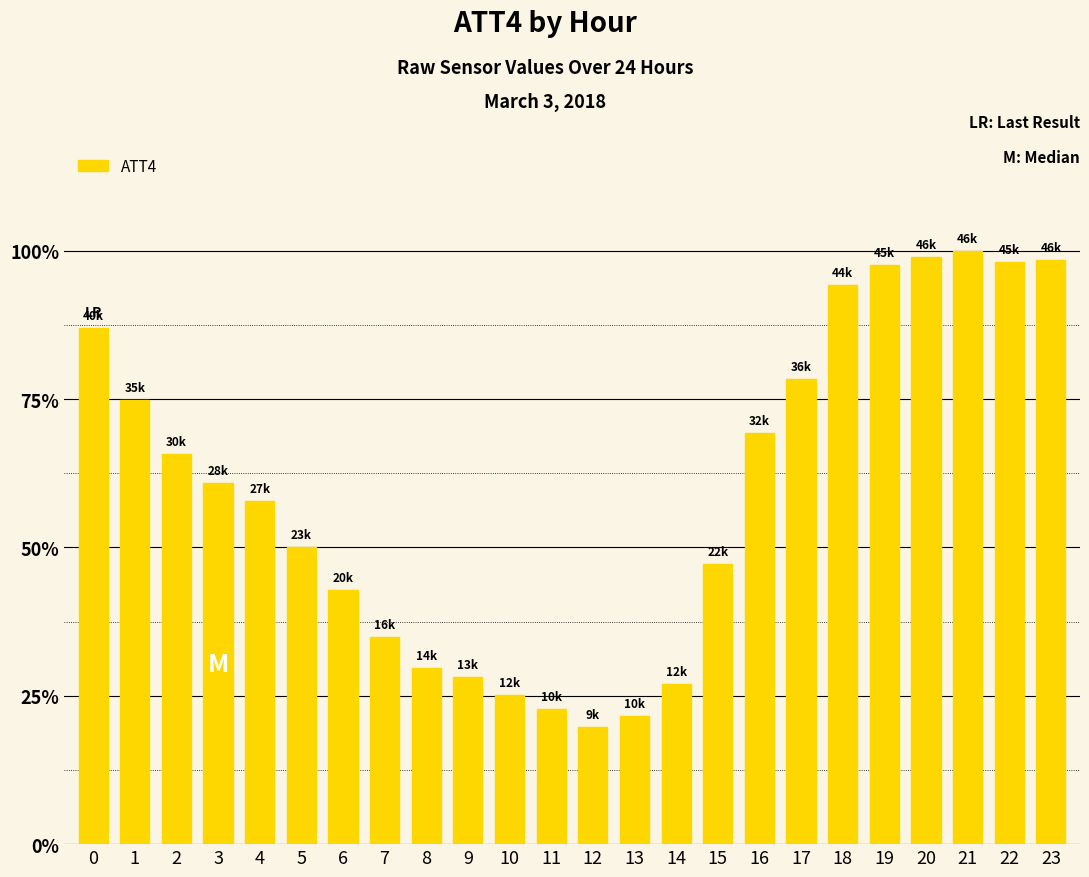

Reading left to right, extract all data points from this chart.

40200	34600	30400	28100	26700	23100	19800	16100	13700	13000	11600	10500	9100	10000	12500	21800	32000	36200	43500	45100	45700	46200	45300	45500